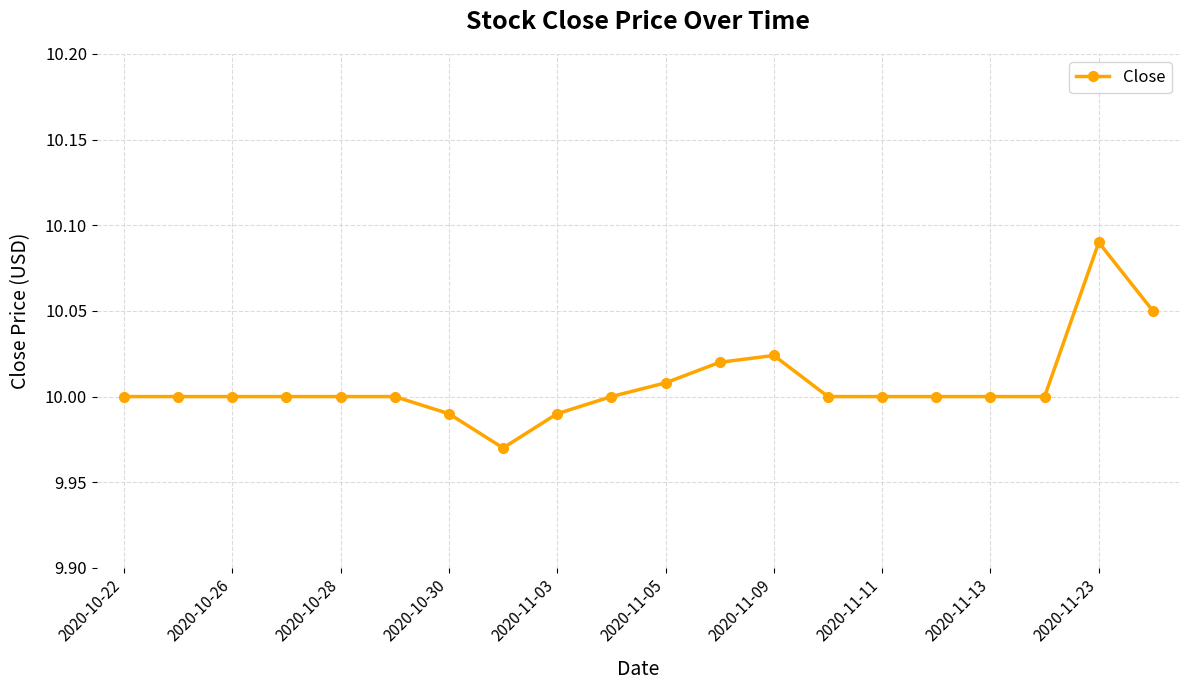

How many data points does each series have?

20